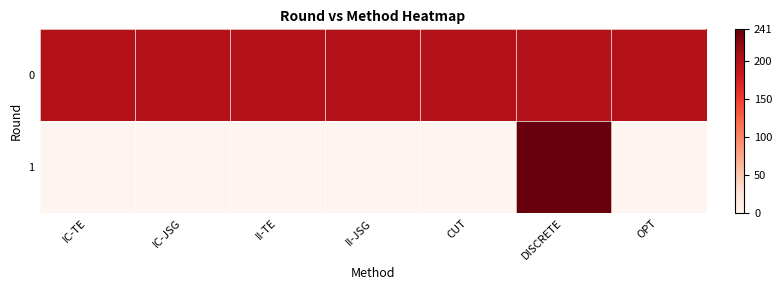

What is the difference between the highest and lowest values at IC-JSG?

200